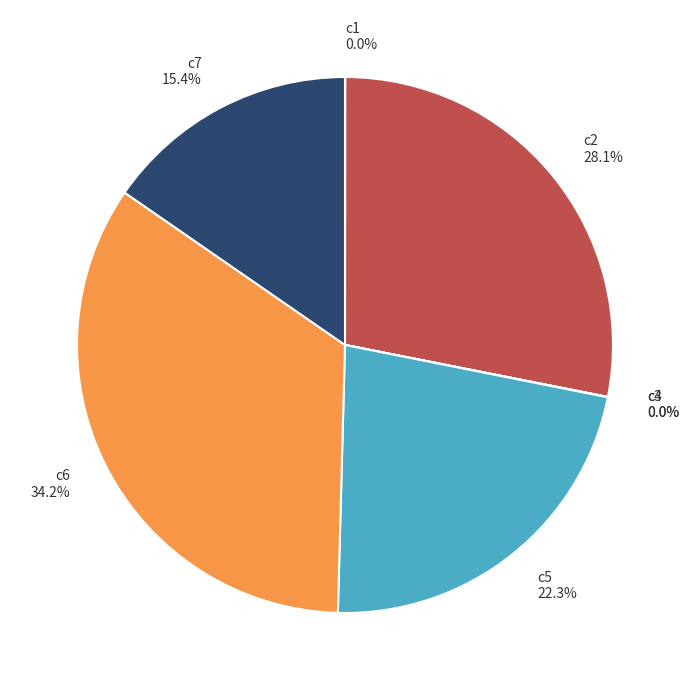

True or false: c7 accounts for 3% of the total.

False